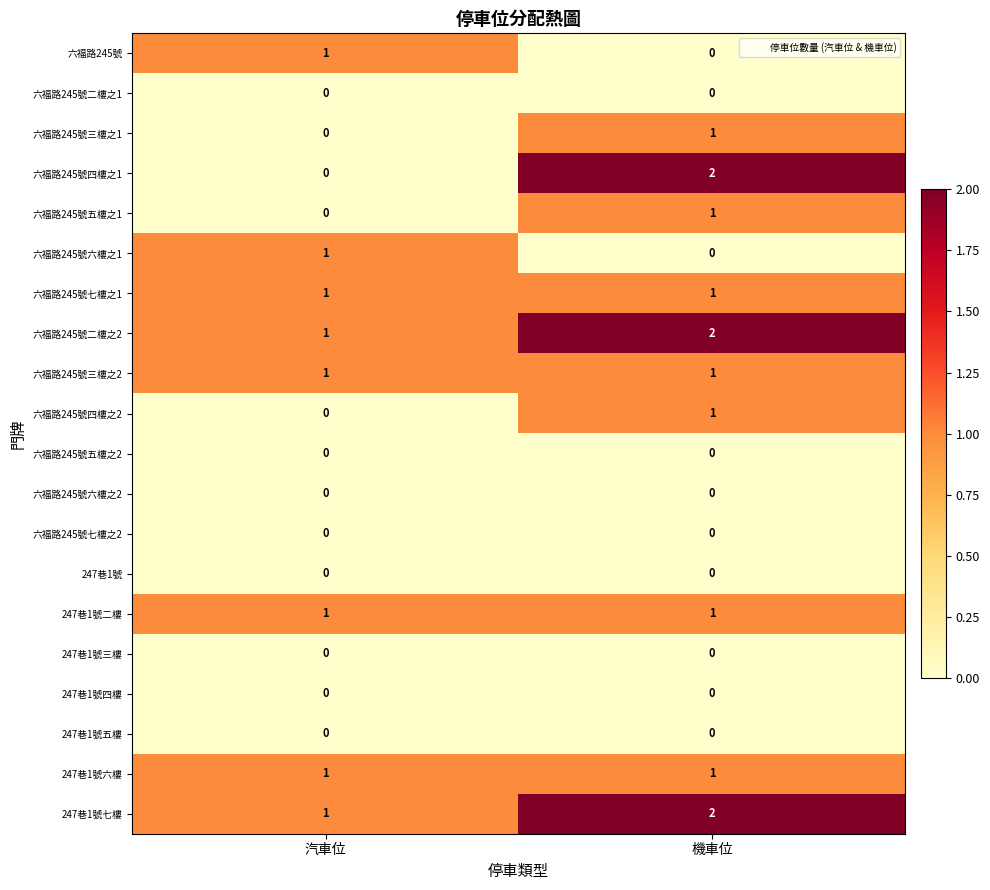

Is it true that 六福路245號三樓之2 equals 1 at 機車位?

True